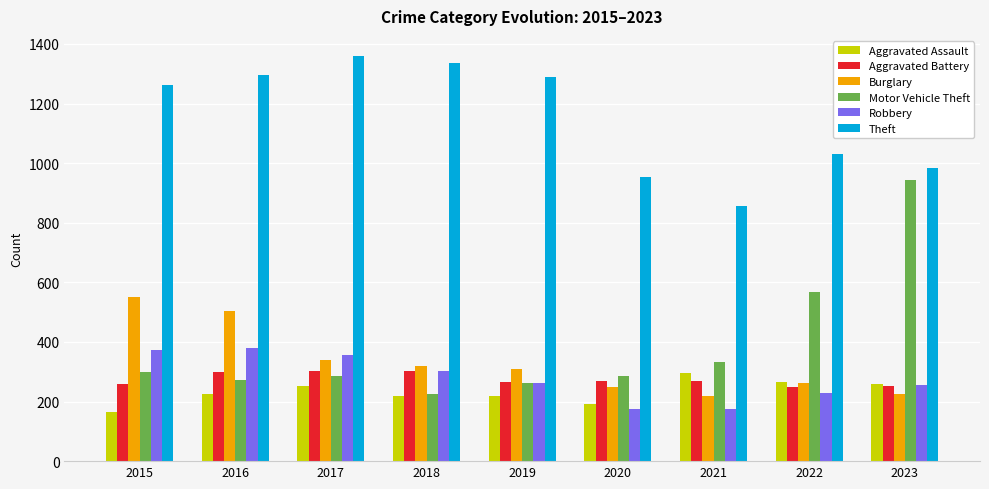

What is the highest value of the Aggravated Battery series?

303